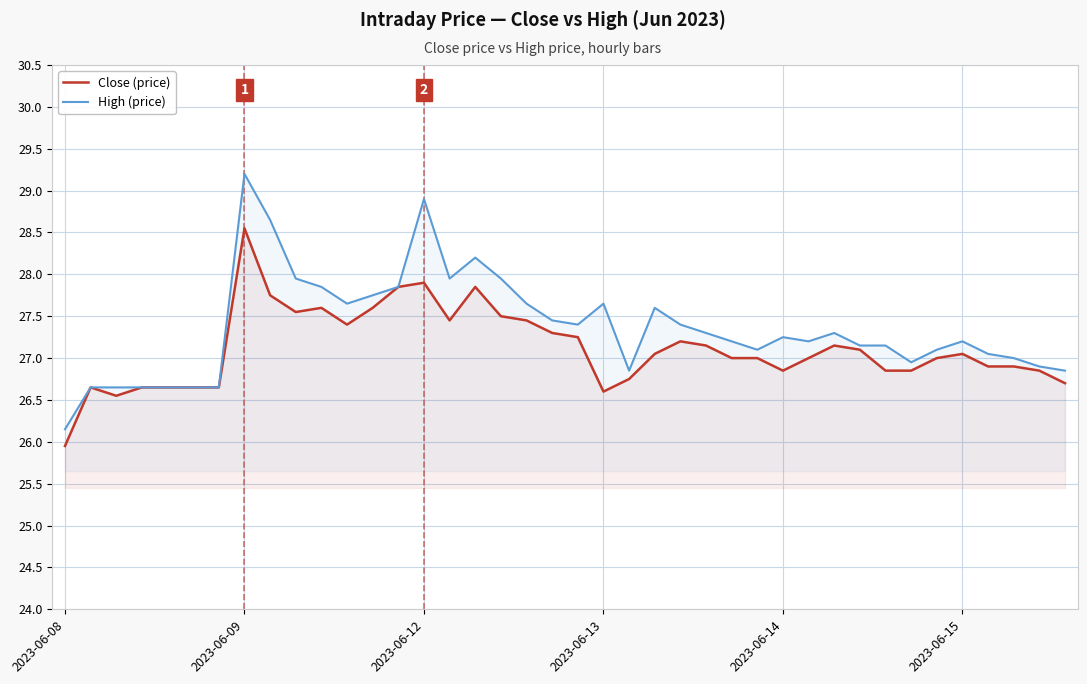

How many data points in Close (price) are above 27?

20